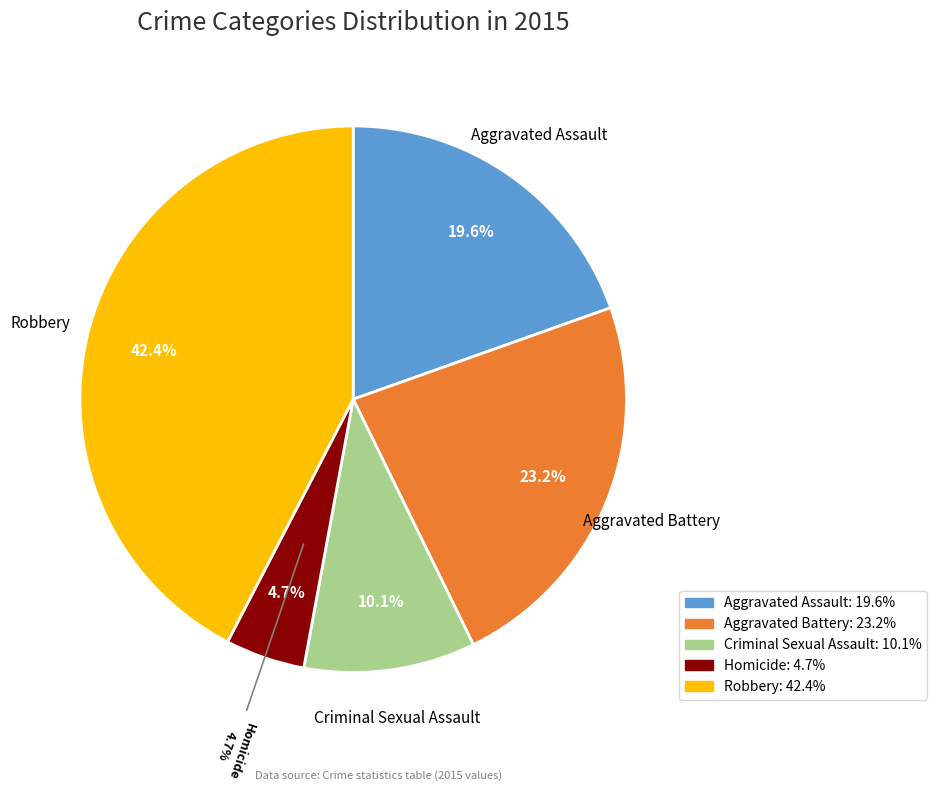

Is Homicide the majority of the pie?

No